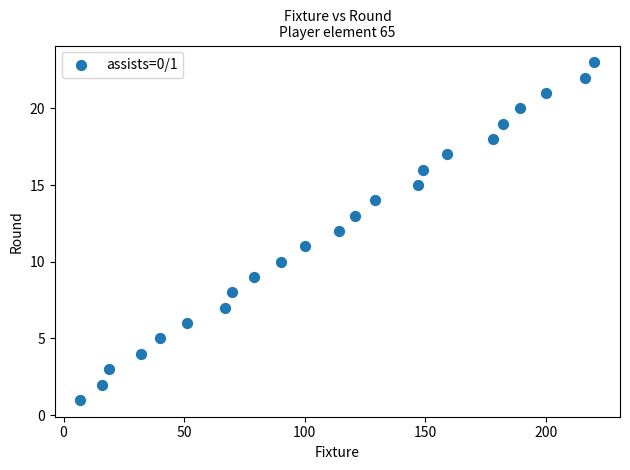

What is the range of Y values (max minus min)?

22